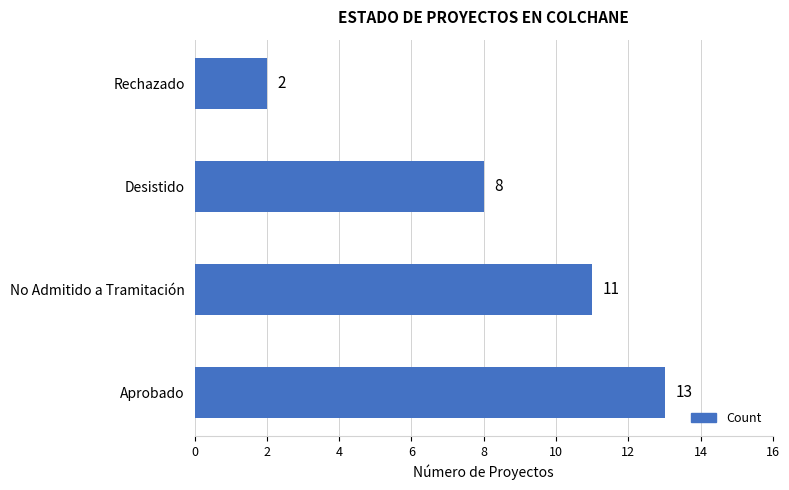

At which category does the chart reach its minimum across all series?

Rechazado